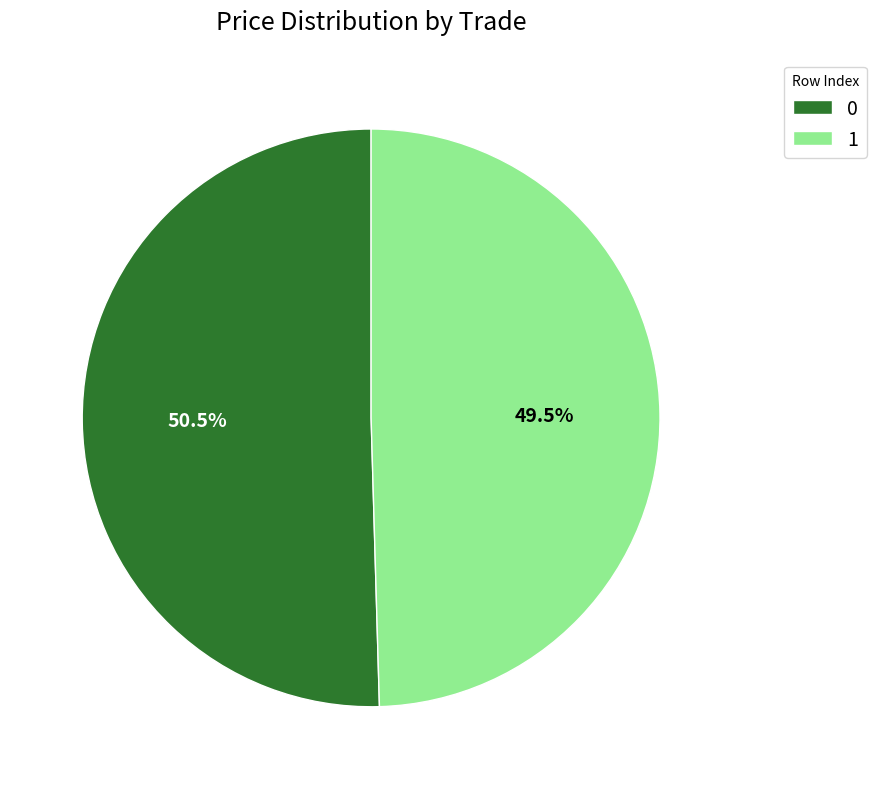

Is 1 the majority of the pie?

No